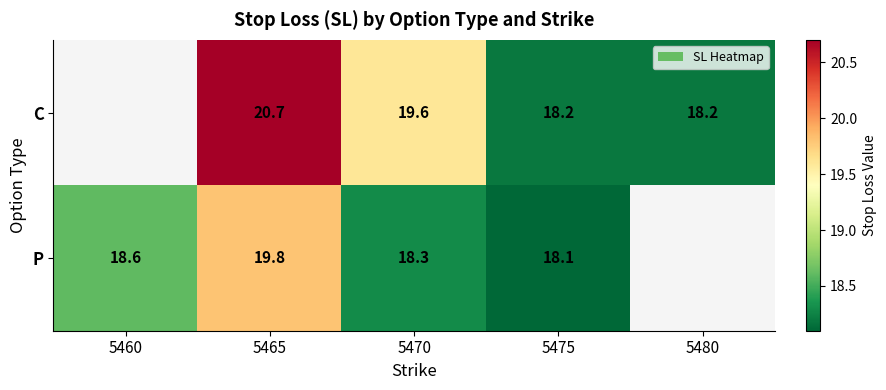

The C series shows 13.2 at 5470. True or false?

False